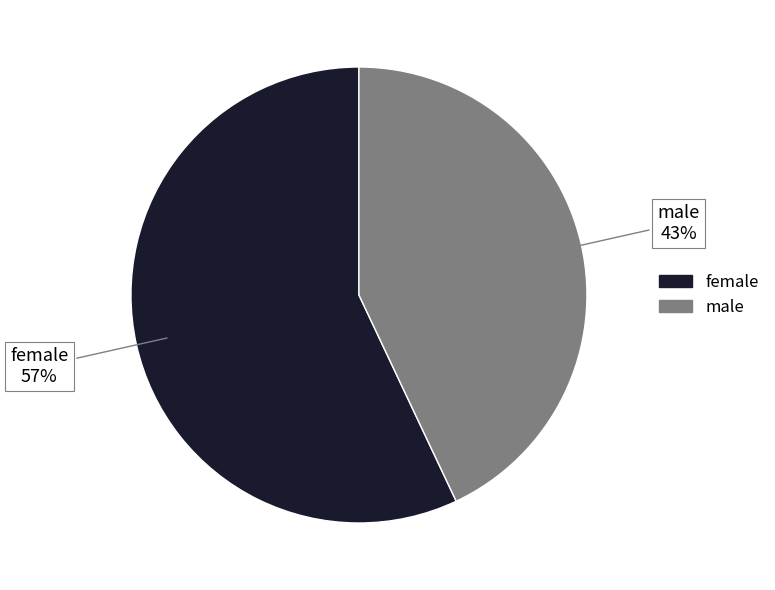

What is the majority slice?

female